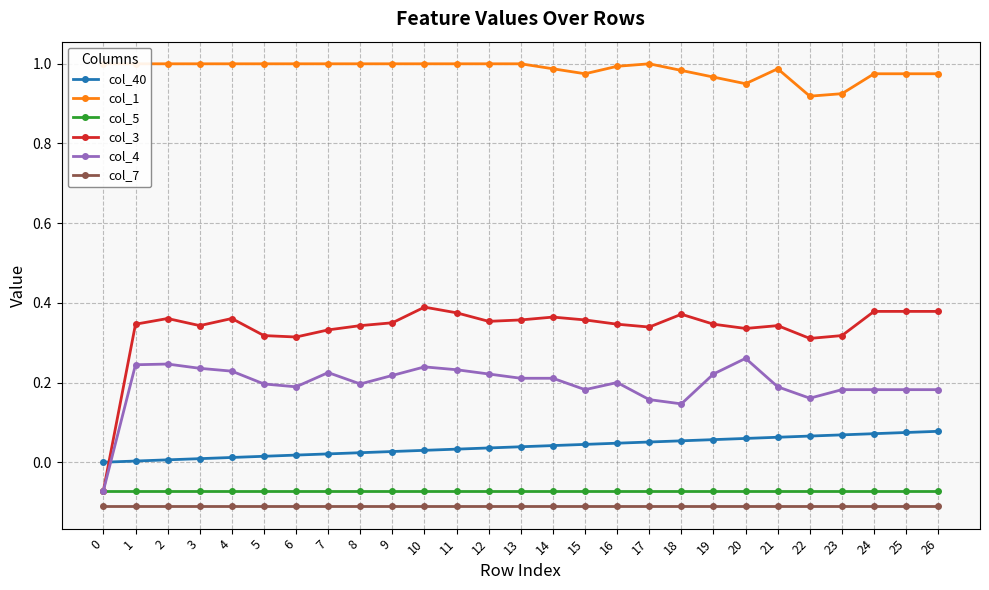

How many positive values does the col_4 series have?

26